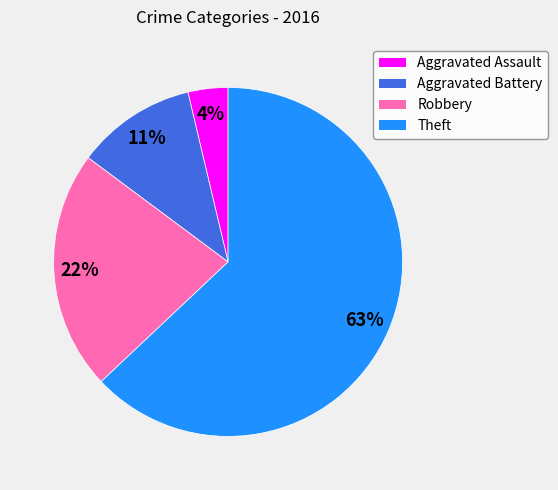

Between Theft and Aggravated Assault, which is larger?

Theft